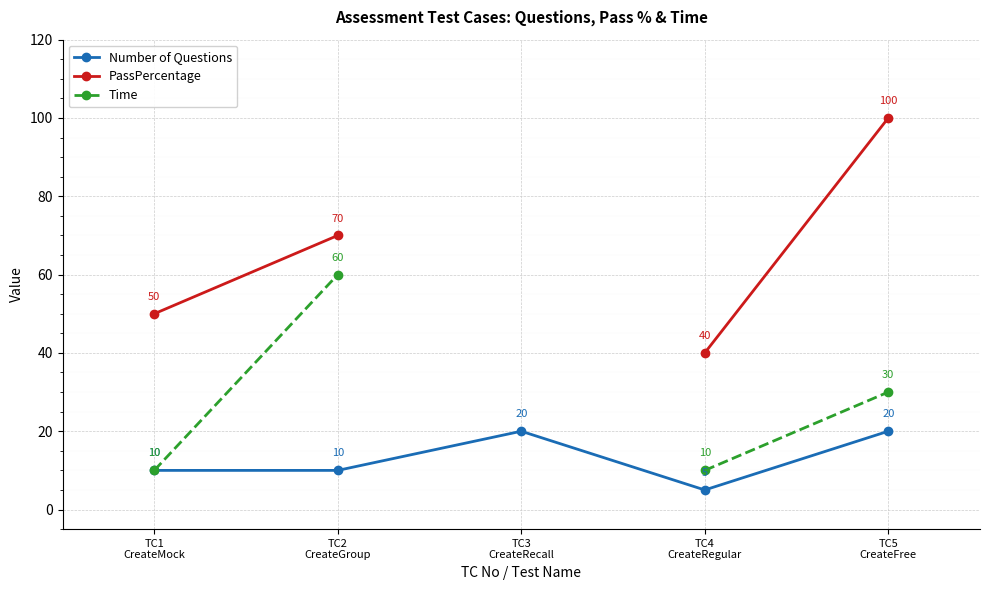

Between TC4
CreateRegular and TC1
CreateMock, which is larger?

TC1
CreateMock